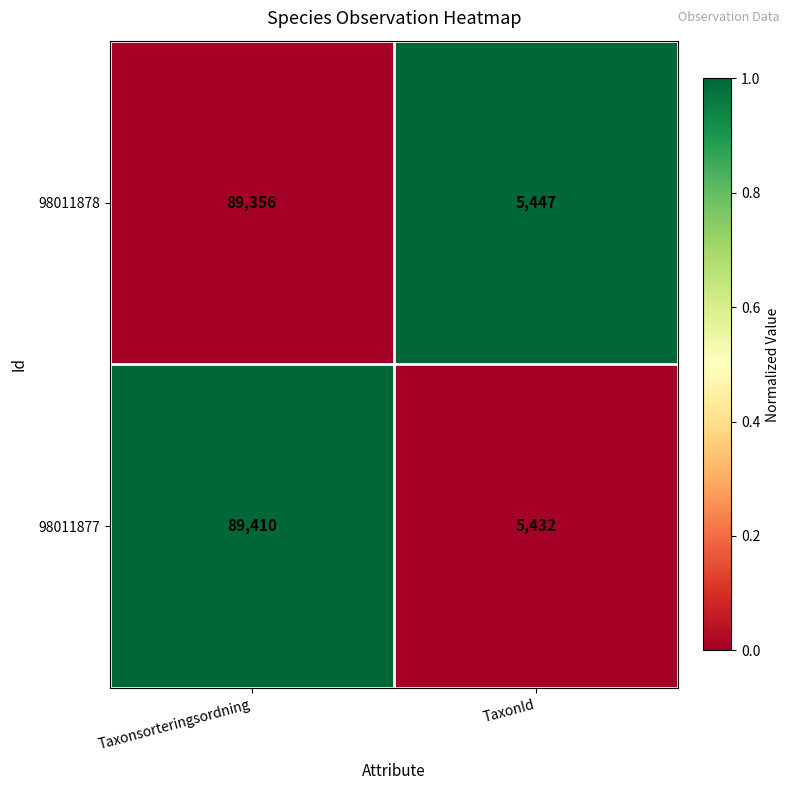

Which series has the largest total across all categories?

98011877